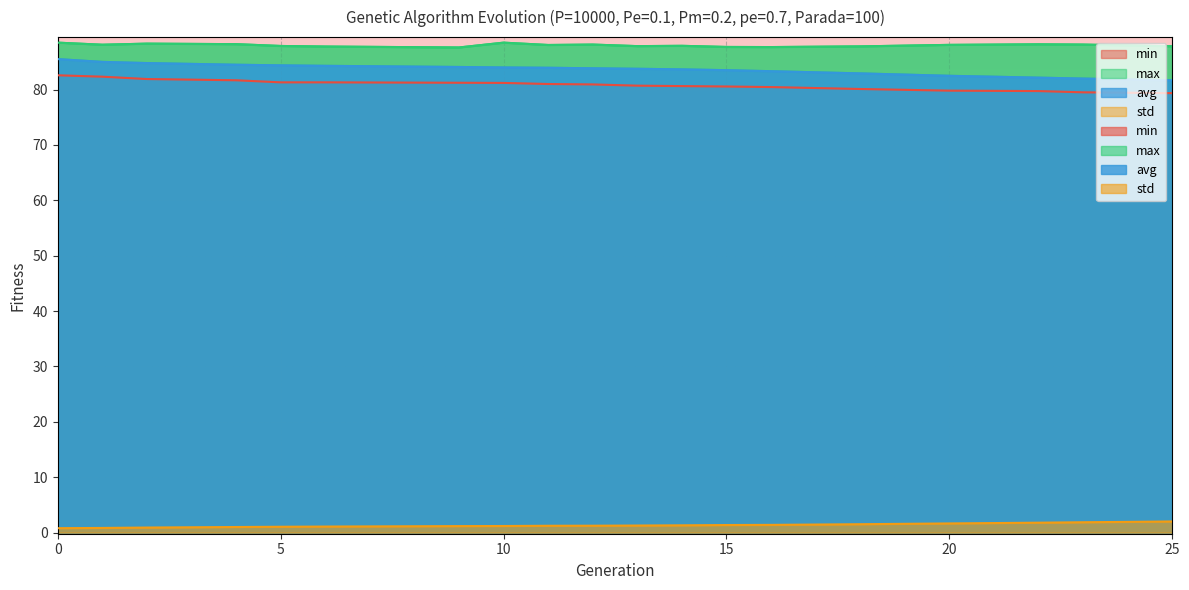

True or false: avg has a value of 53.5 at 4.

False